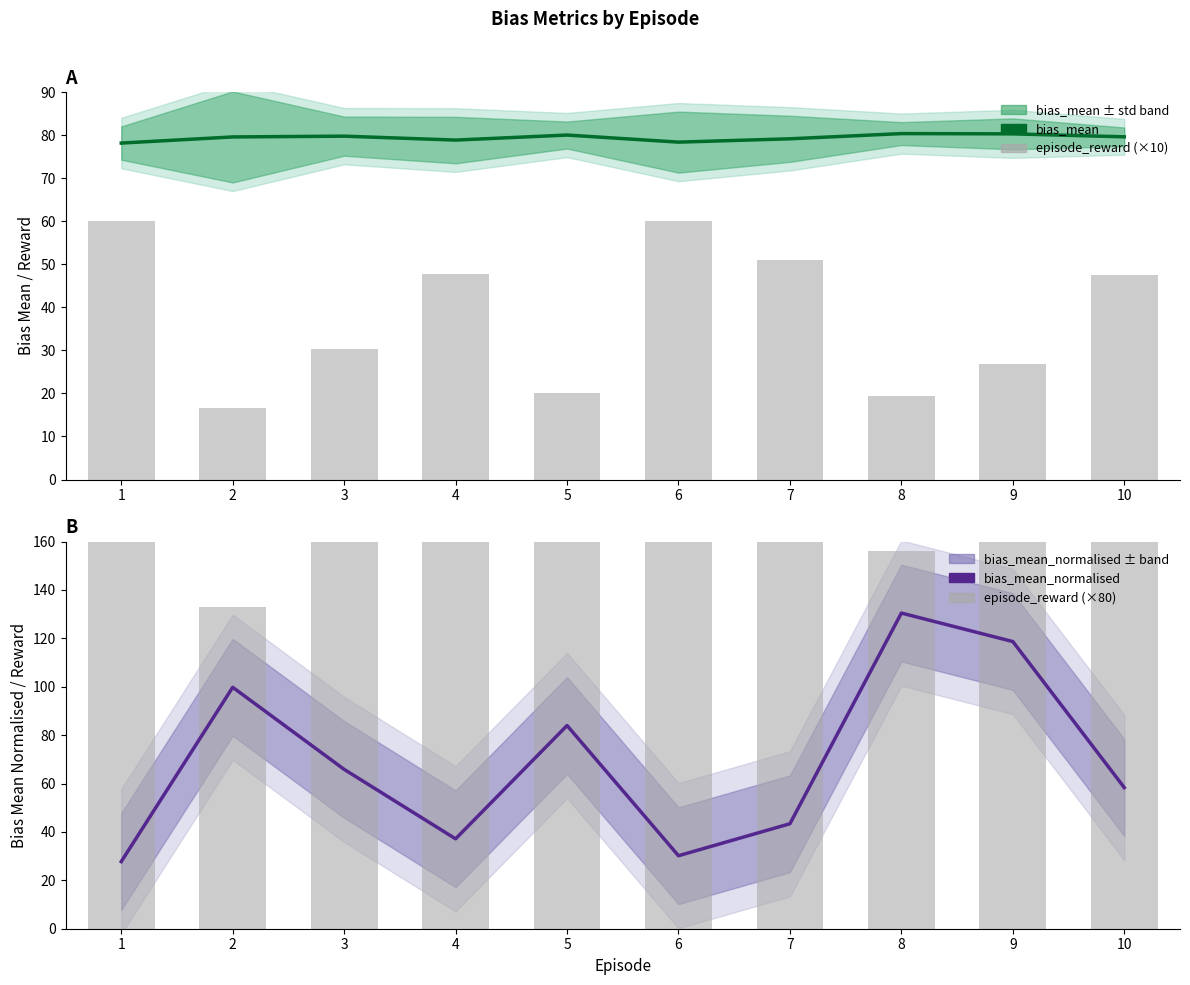

How many groups of bars are there?

10